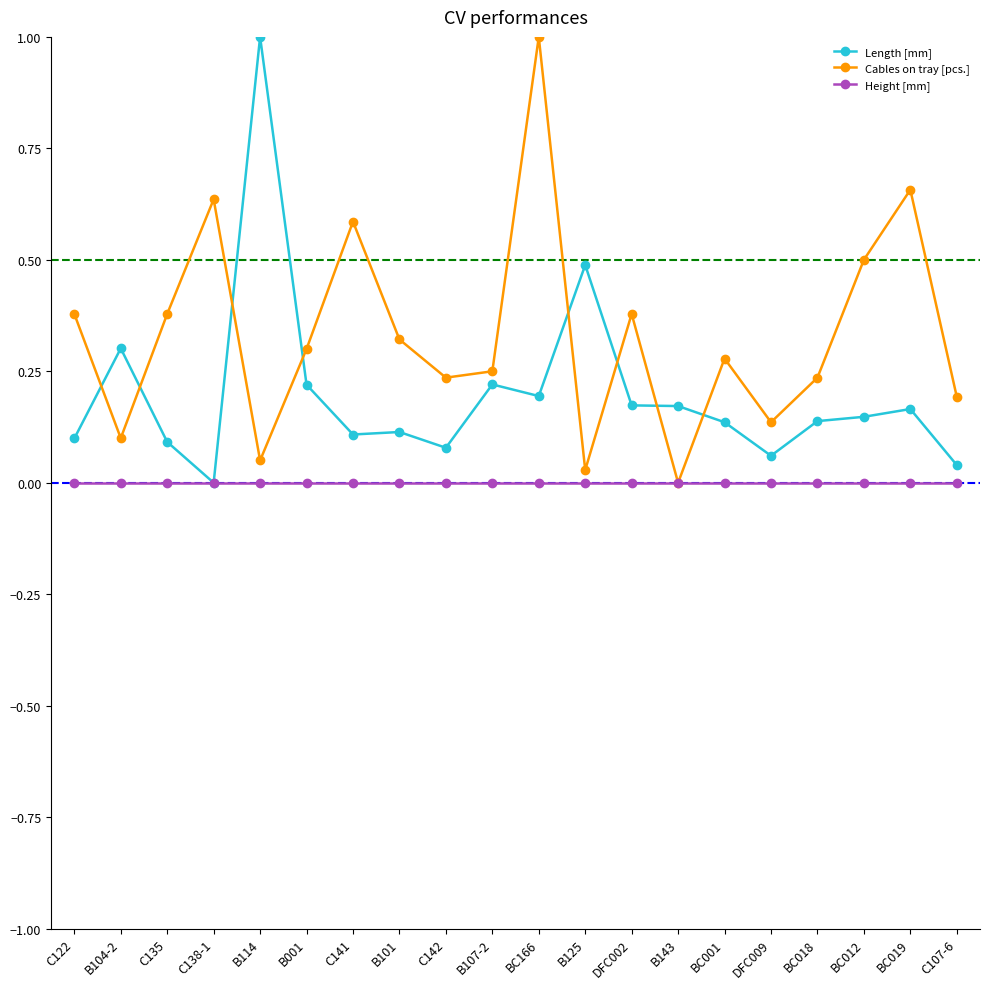

After their last crossing, which series has the higher values: Length [mm] or Cables on tray [pcs.]?

Cables on tray [pcs.]